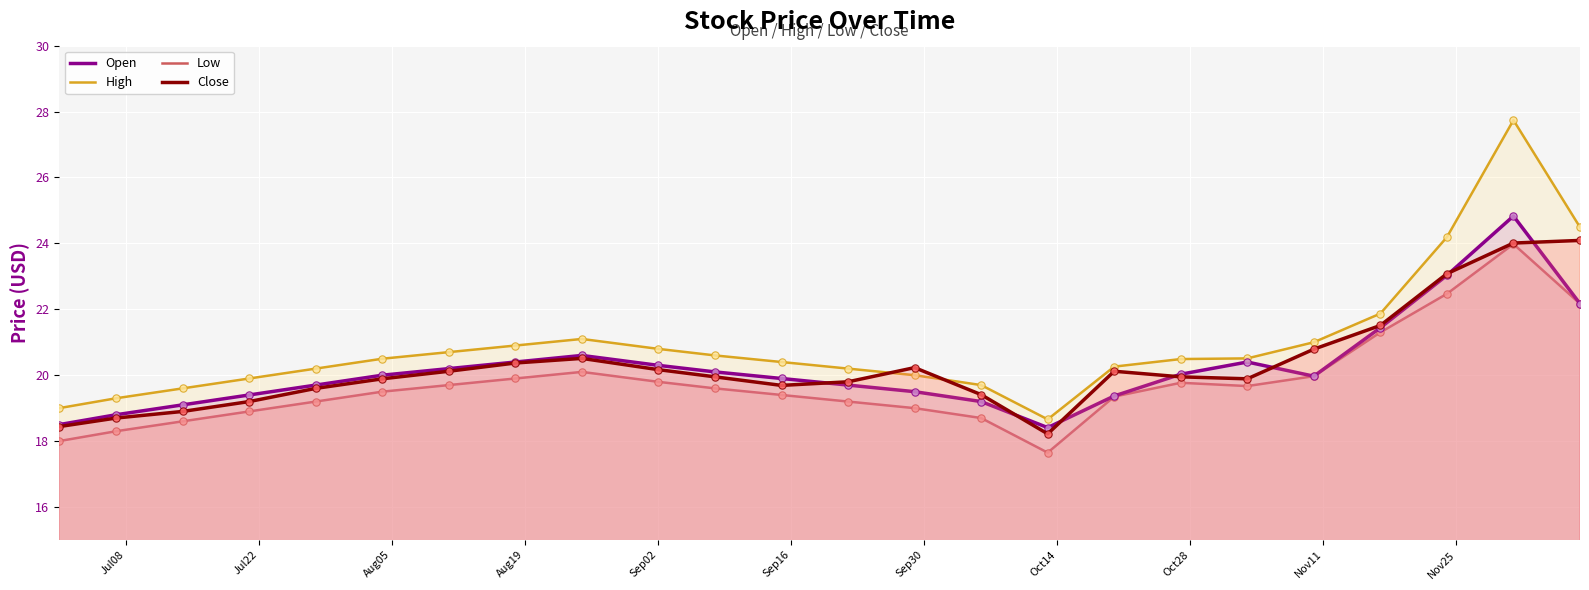

Which series has the largest total across all categories?

High